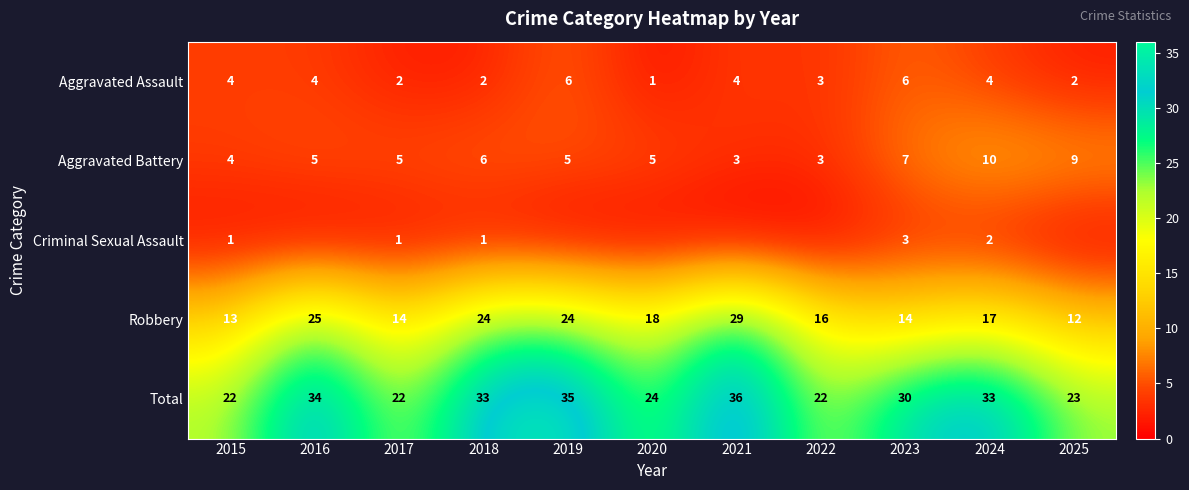

Which has a higher value, 2022 or 2018?

2022